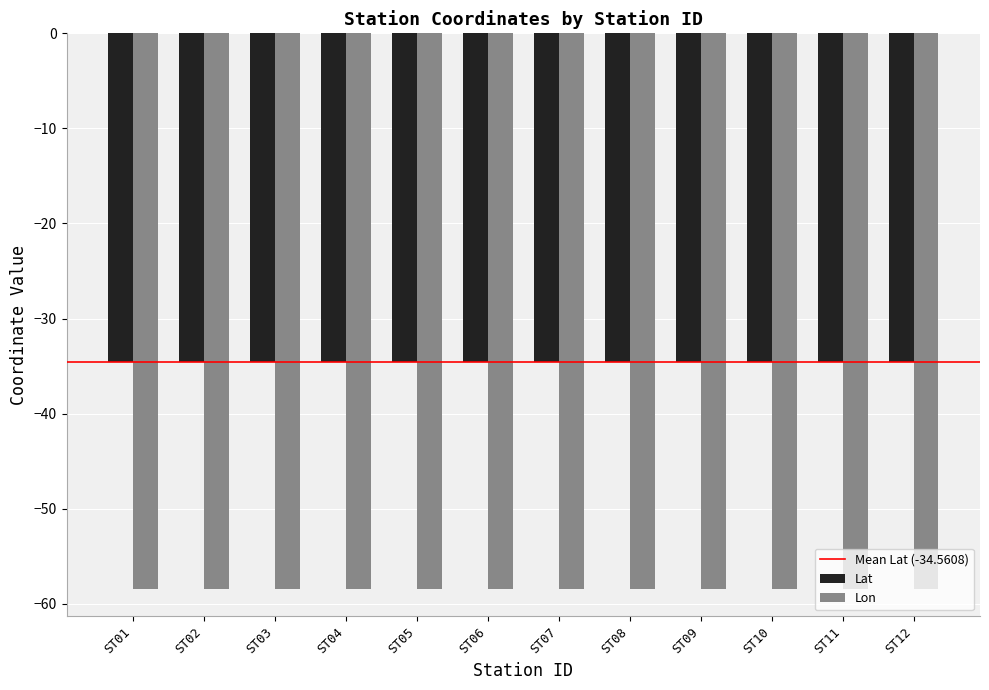

Reading right to left, what are all the values shown in this chart?

Lat: ST12=-34.6	ST11=-34.6	ST10=-34.6	ST09=-34.6	ST08=-34.6	ST07=-34.6	ST06=-34.6	ST05=-34.6	ST04=-34.6	ST03=-34.6	ST02=-34.6	ST01=-34.6
Lon: ST12=-58.4	ST11=-58.4	ST10=-58.4	ST09=-58.4	ST08=-58.4	ST07=-58.4	ST06=-58.4	ST05=-58.4	ST04=-58.4	ST03=-58.4	ST02=-58.4	ST01=-58.4